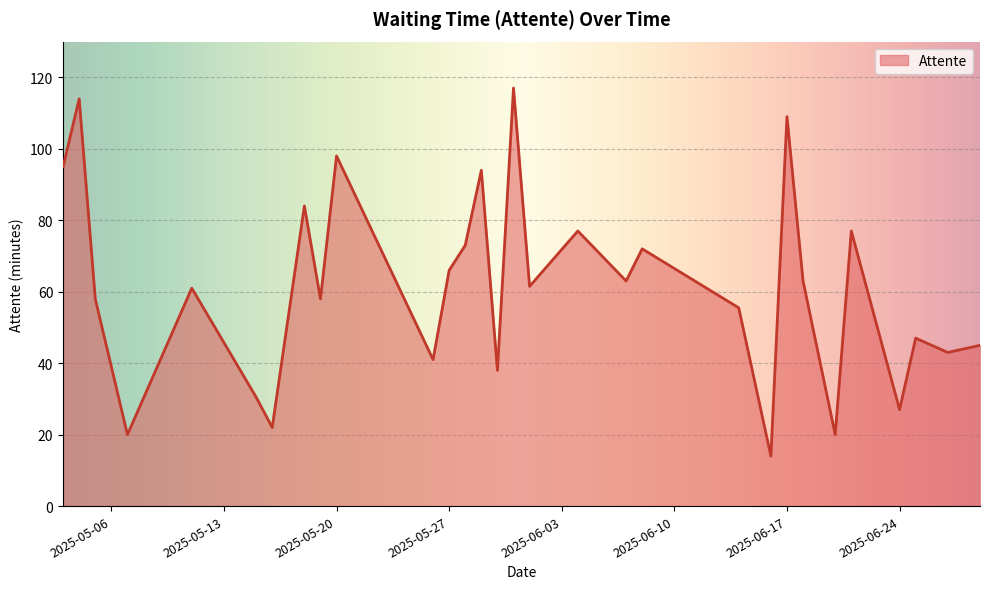

What is the difference between the maximum and minimum values?

103.0